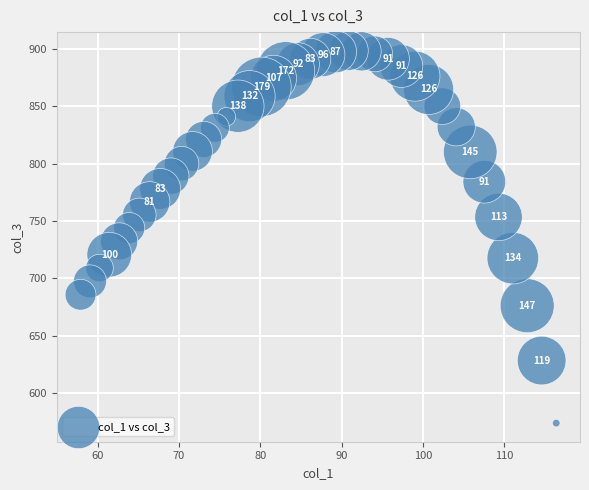

What is the range of X values (max minus min)?

58.5